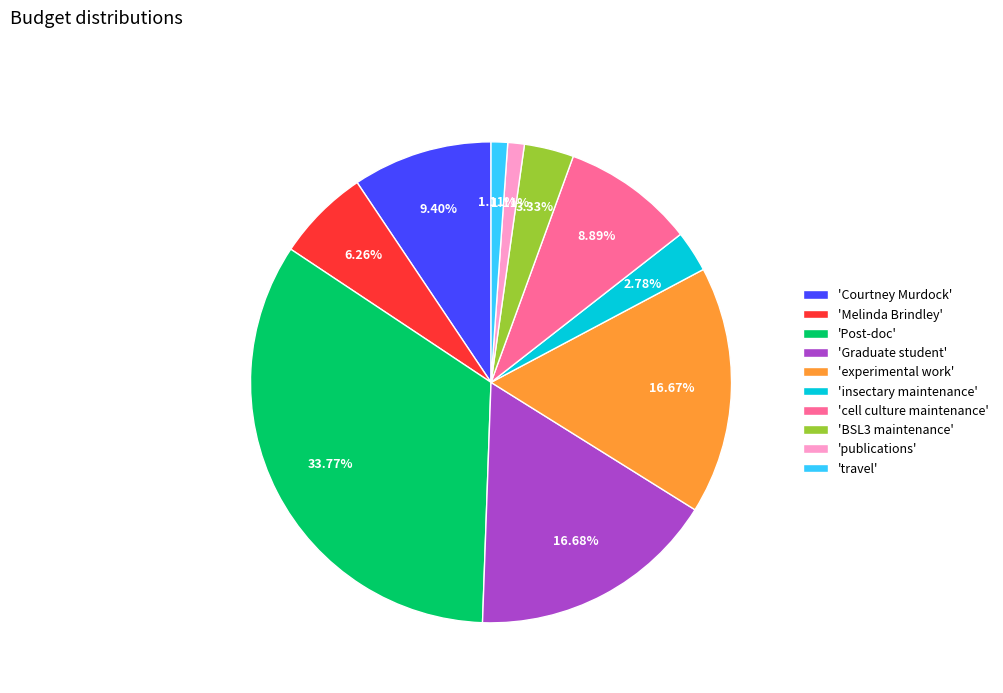

Between 'cell culture maintenance' and 'BSL3 maintenance', which is larger?

'cell culture maintenance'